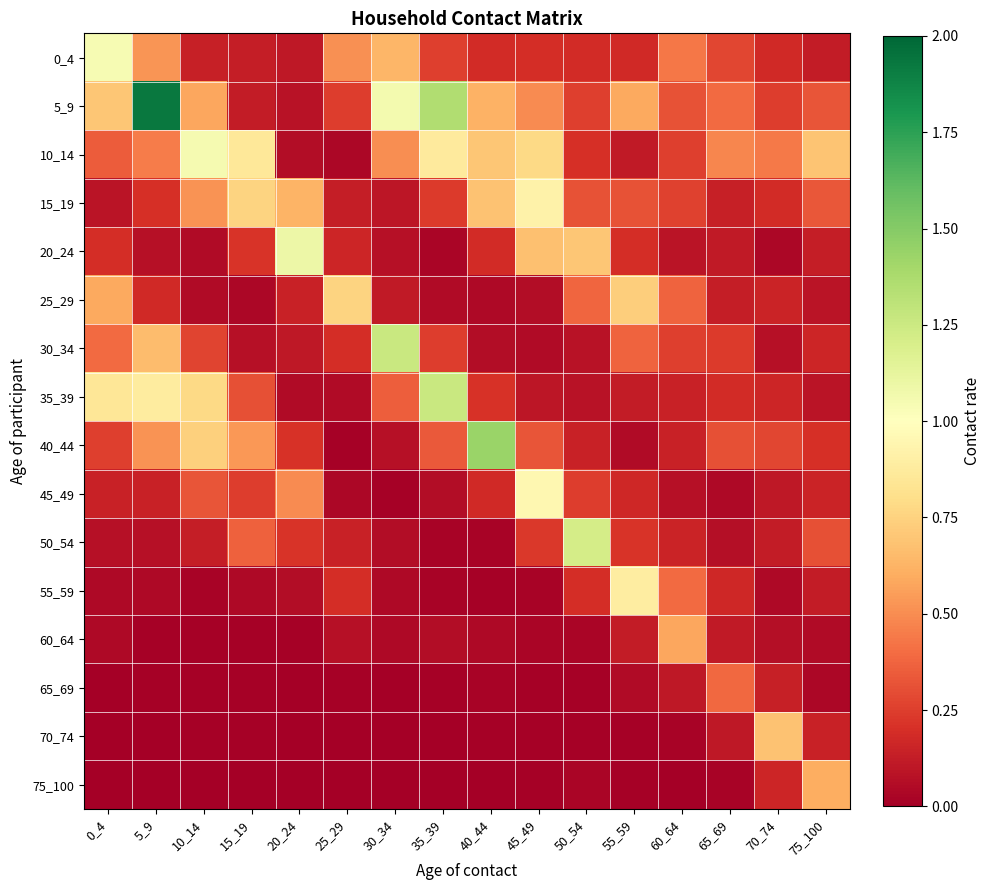

What is the difference between the highest and lowest values at 55_59?

0.9